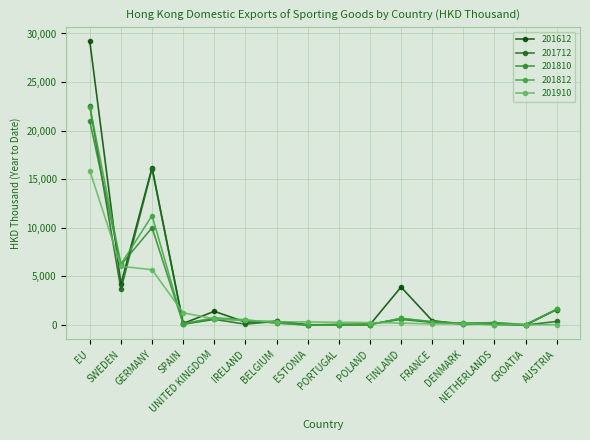

What is the difference between the highest and lowest values at GERMANY?

10518.4